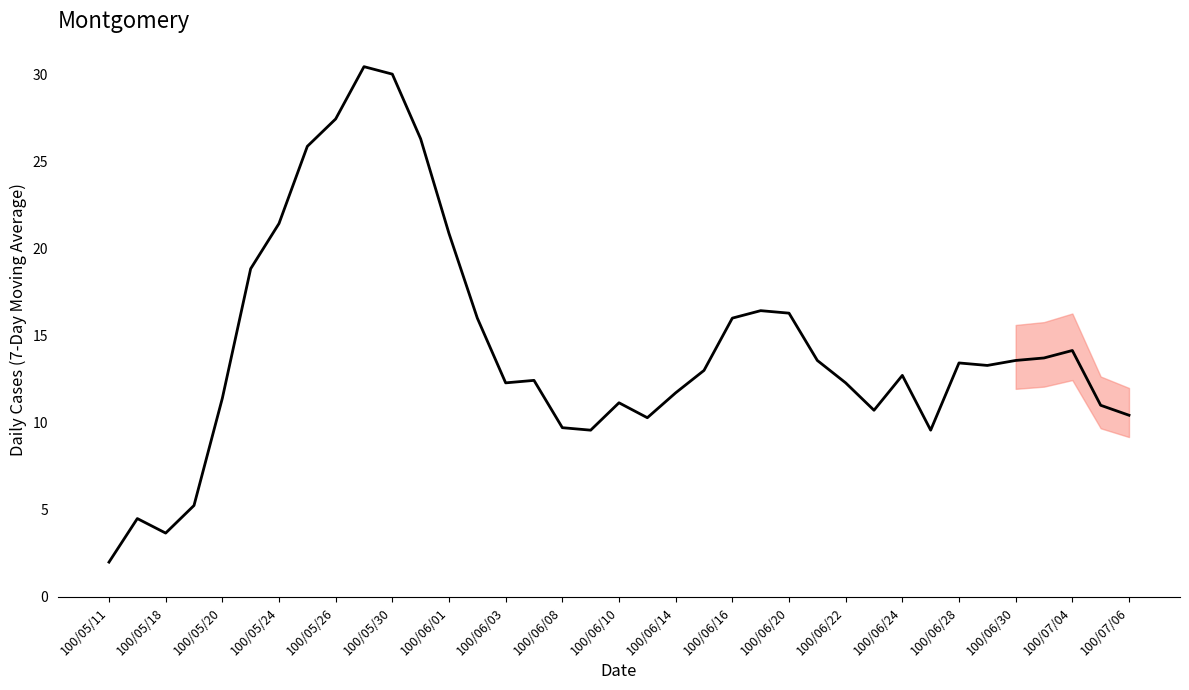

What is the minimum value shown in the chart?

2.0